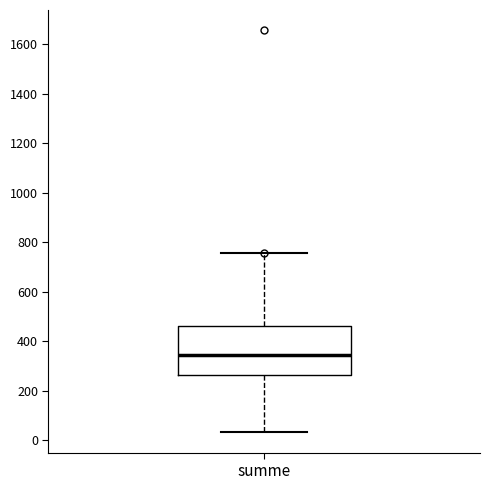

Read this box plot against the y-axis: the position of the median line, the range covered by the box, and the ends of both whiskers. The values are not printed on the chart, so give them approximately, as read against the axis.

median 340, box 260 to 460, whiskers 40 to 760